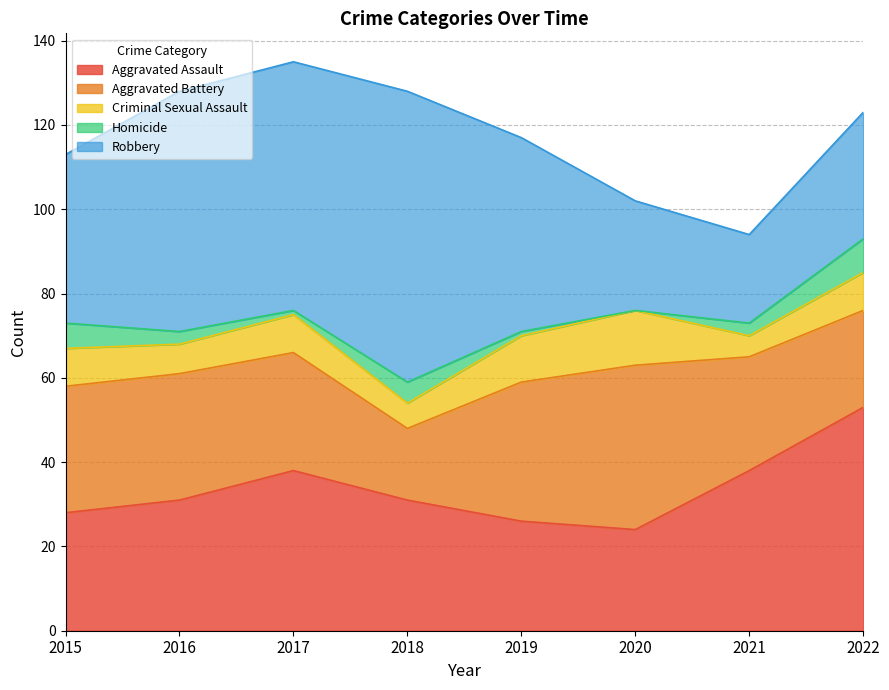

How many interior local peaks does the Homicide series have?

1